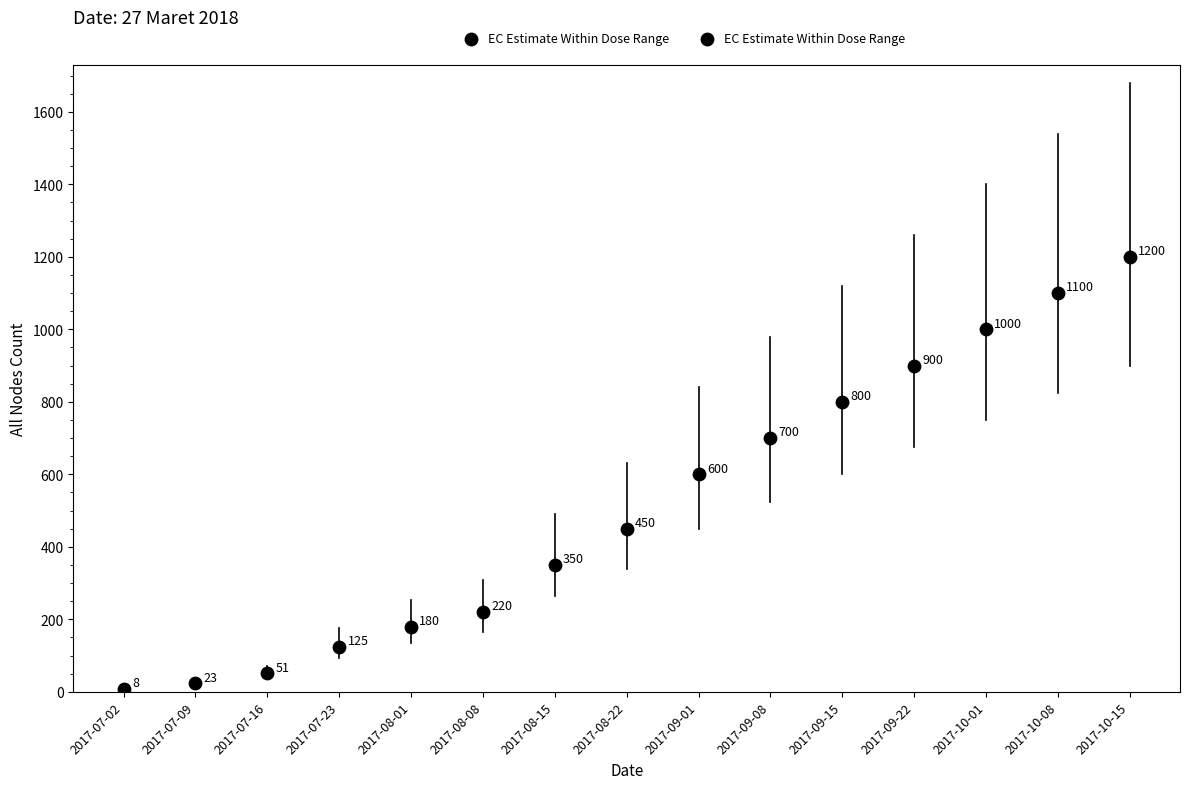

What is the range of Y values (max minus min)?

1192